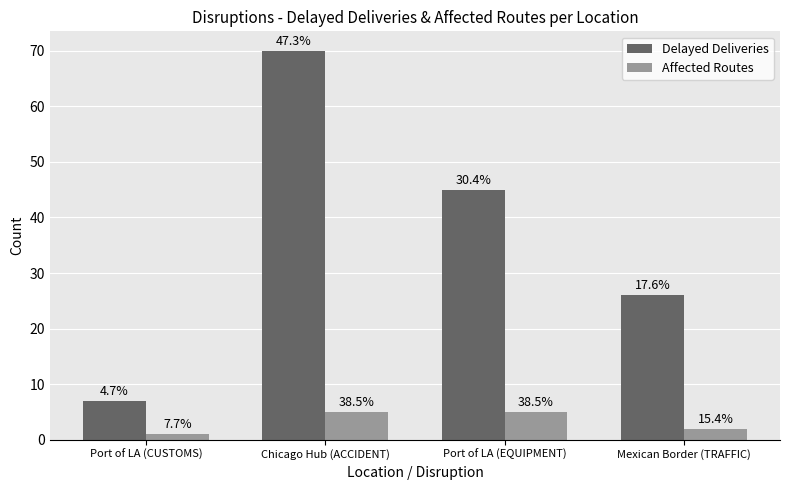

How many groups of bars are there?

4